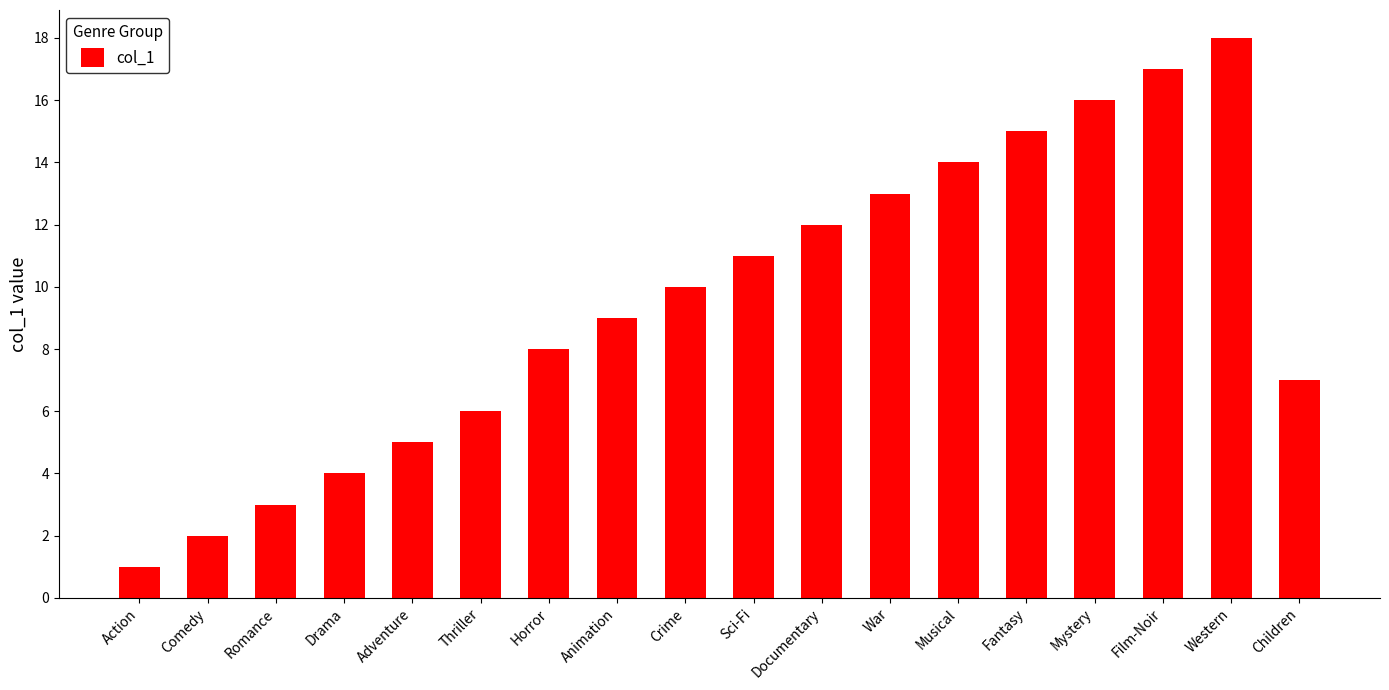

What is the change in value from Comedy to Documentary?

+10